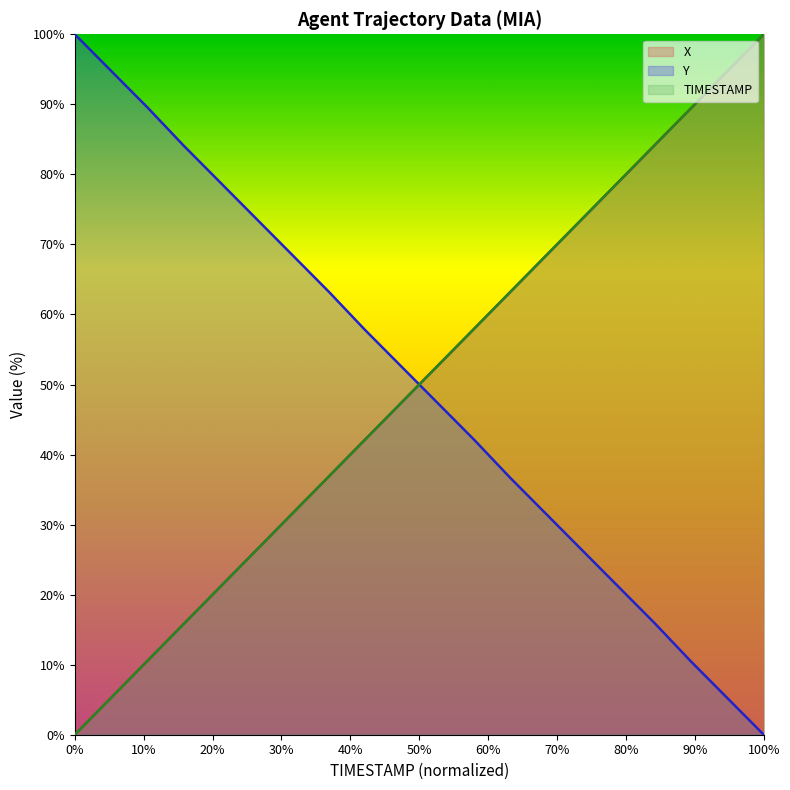

At which category is the sum across all series the highest?

100%